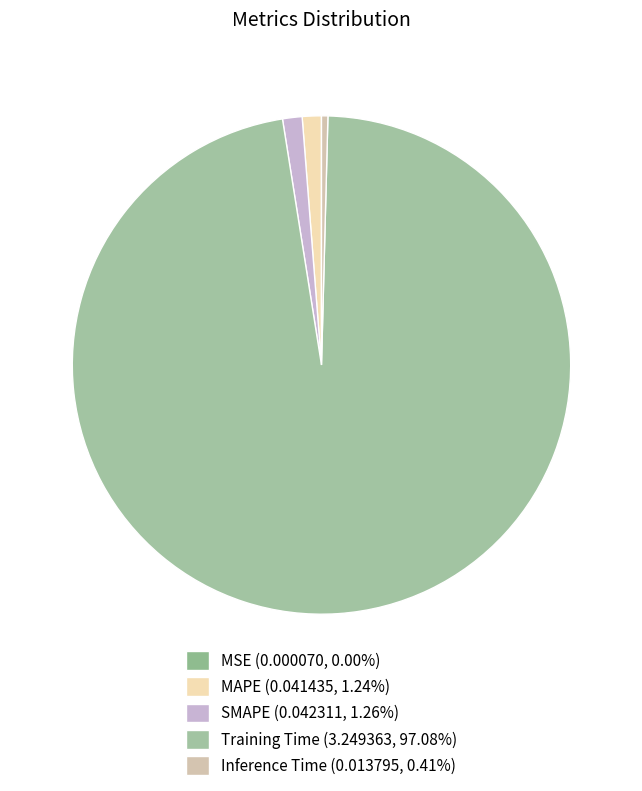

To the nearest percent, what is the difference between the largest and smallest slice percentages?

97%